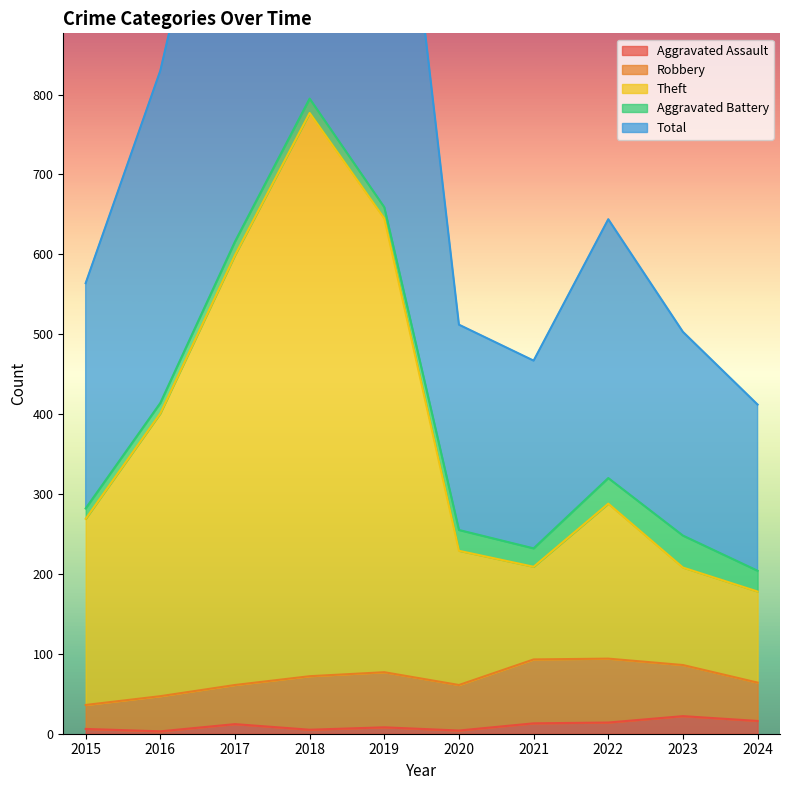

How many data points in Theft are above 288?

4